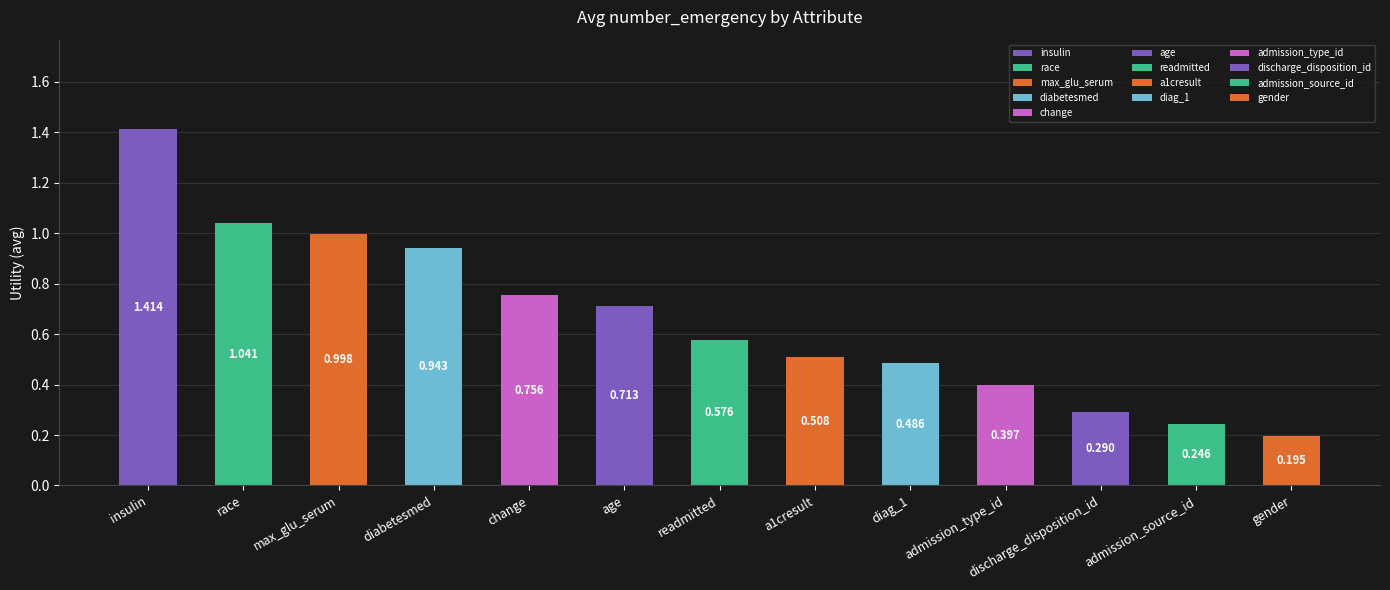

Where is the data nearest to the value 0?

gender